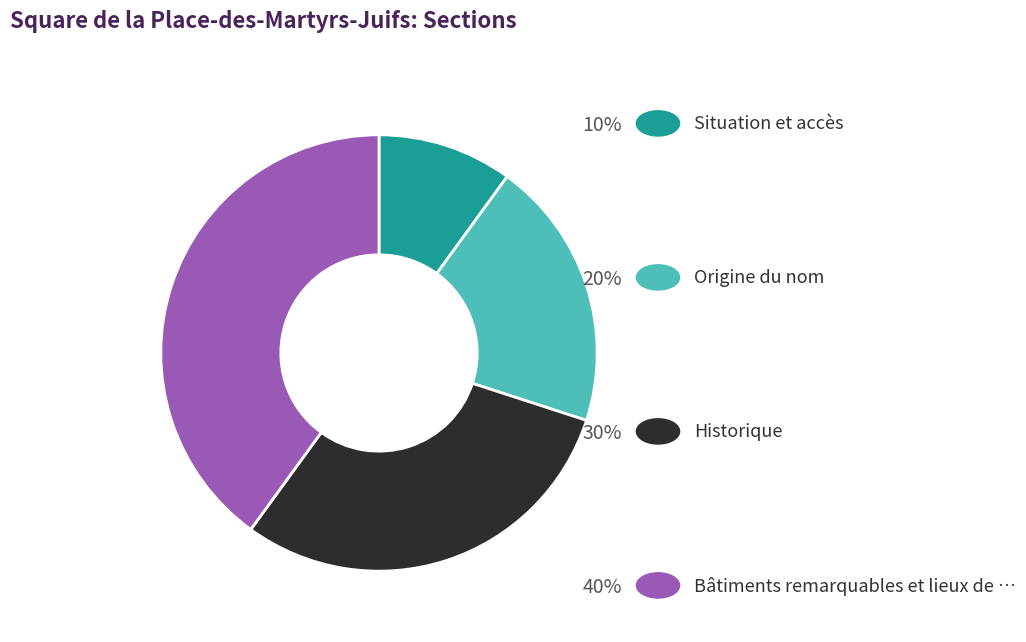

Count the number of slices in the pie.

4